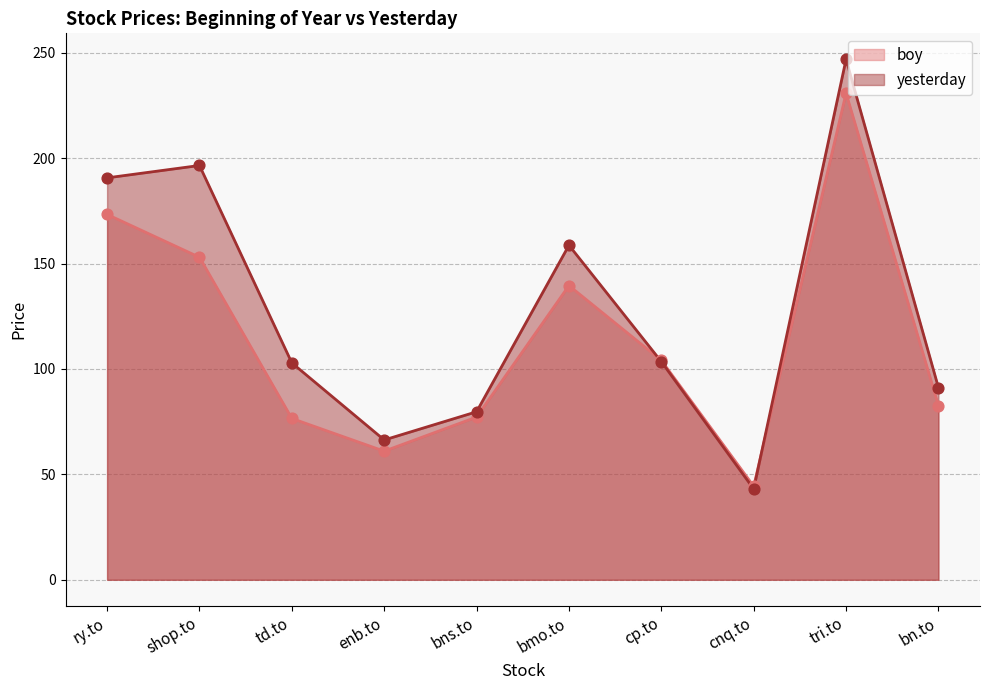

Which series has the largest total across all categories?

yesterday